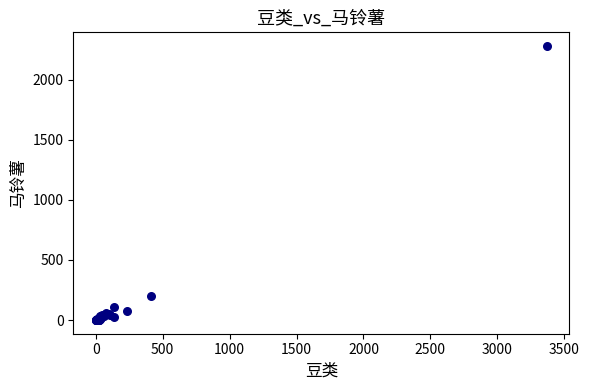

What Y value in the scatter plot is closest to 1140?

201.9